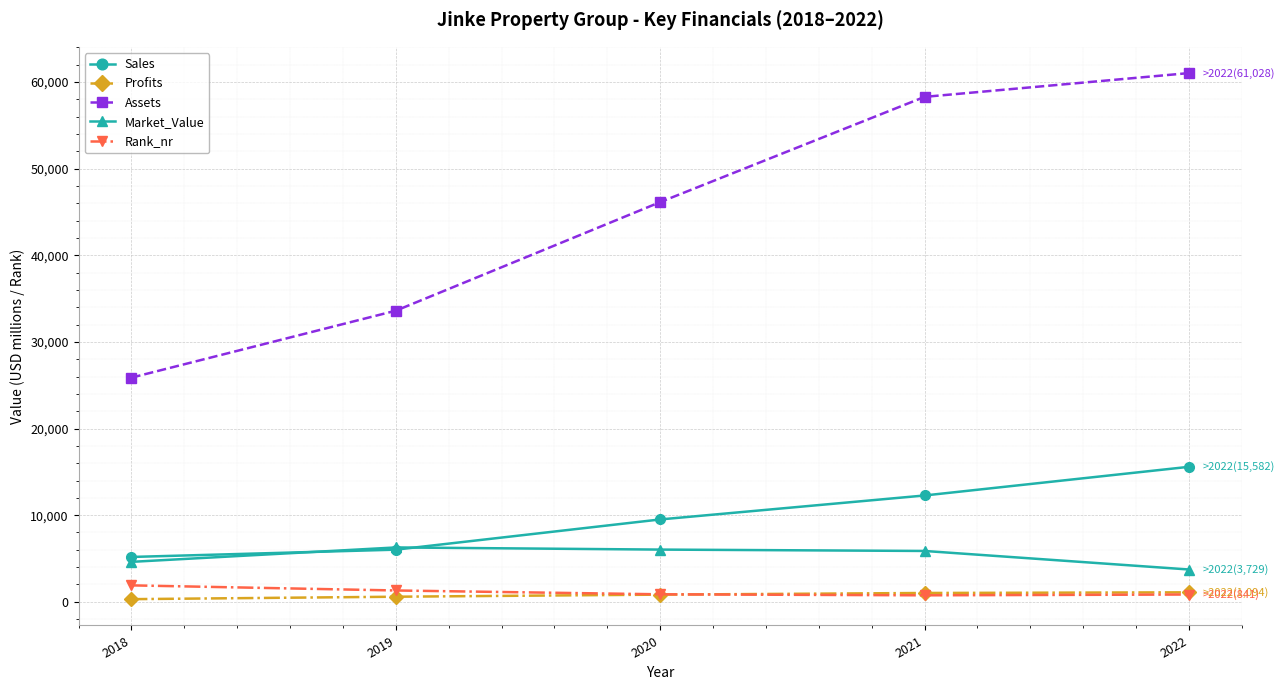

Which series changed the most between 2020 and 2022?

Assets